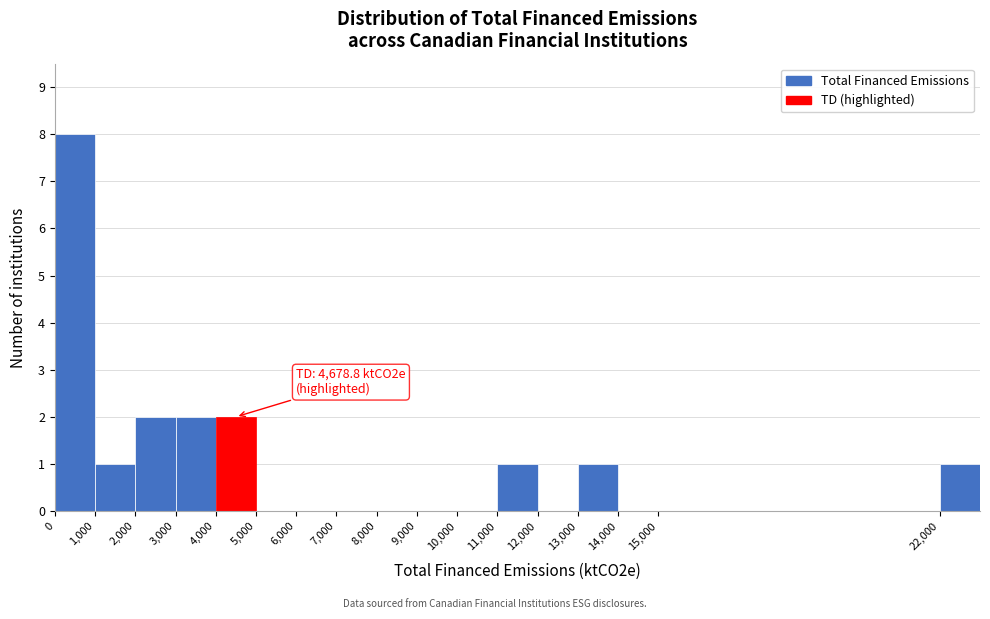

Which range on the x-axis has the tallest bar?

0 to 1000